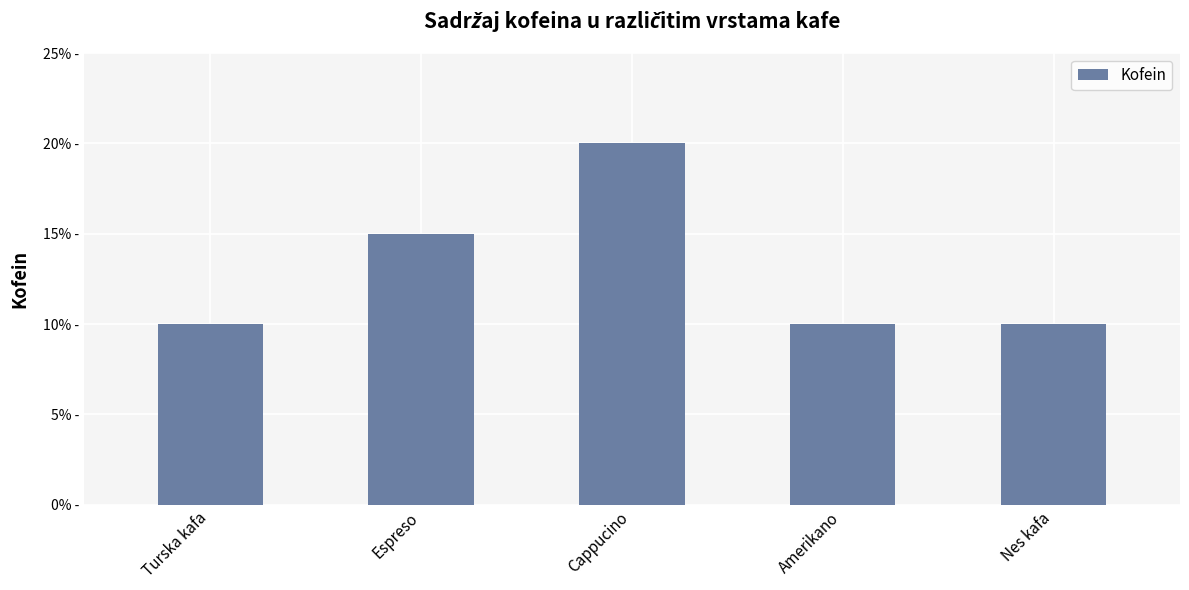

Between Cappucino and Amerikano, which is larger?

Cappucino